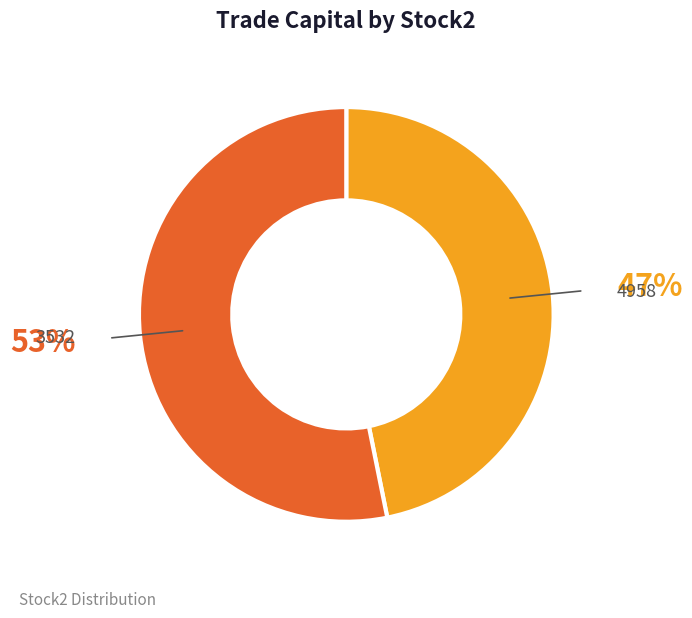

How many slices are in this pie chart?

2